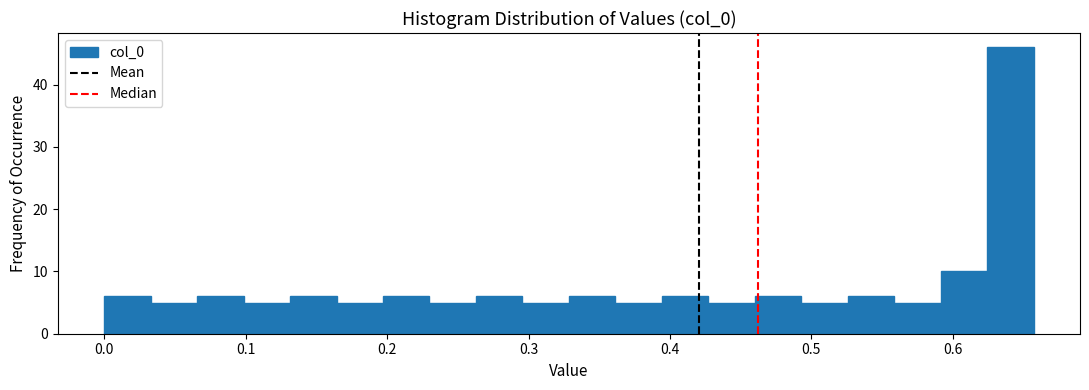

Around what value on the x-axis is the tallest bar? Give the approximate position of its centre, as read against the axis.

0.64